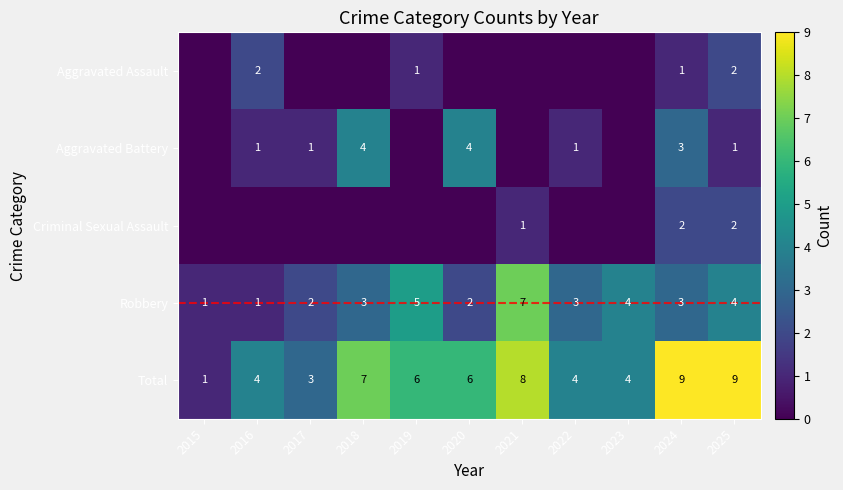

Between 2016 and 2017, which series saw the biggest shift?

Aggravated Assault